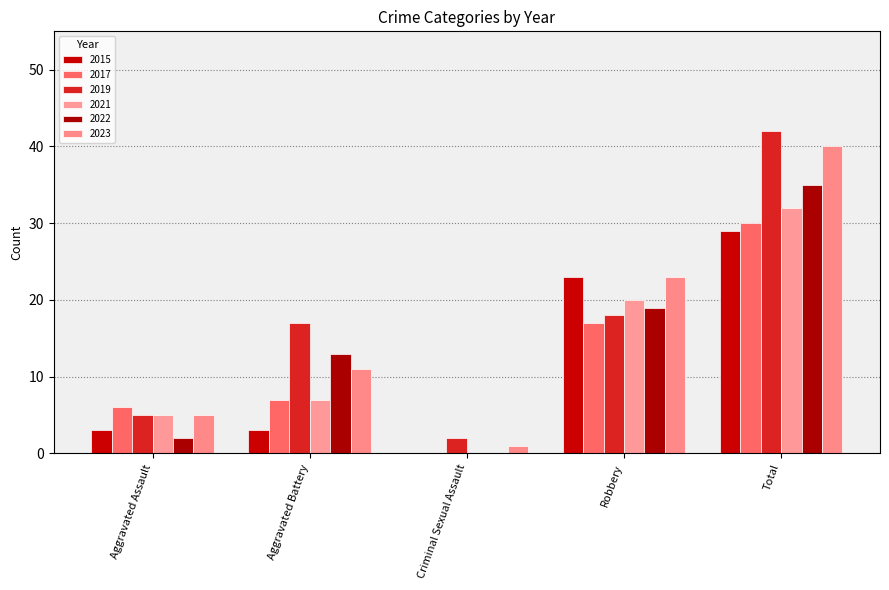

Which category has the highest value in the 2021 series?

Total